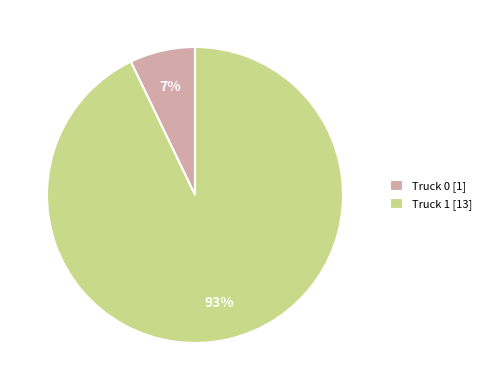

Combined, do Truck 1 [13] and Truck 0 [1] account for over 50%?

Yes